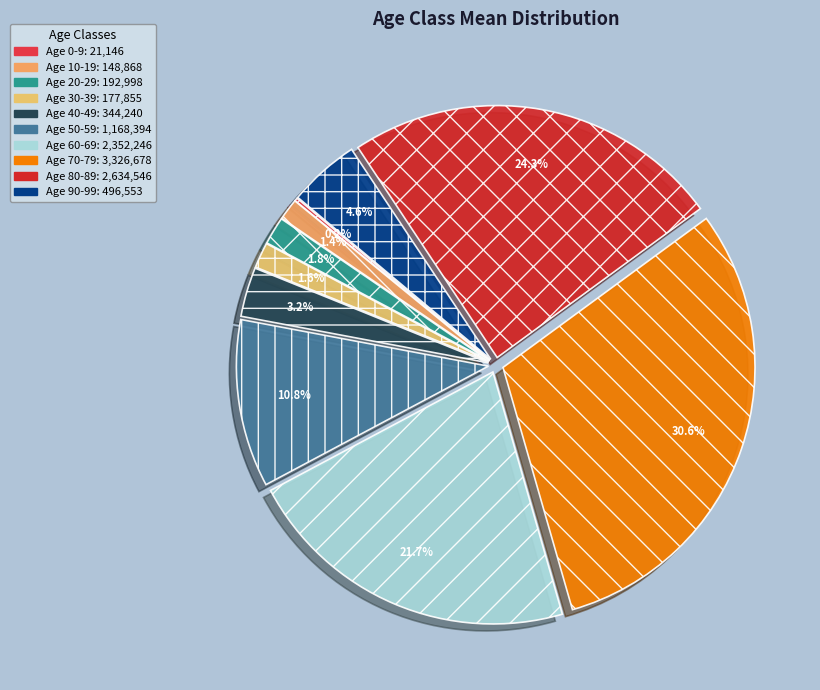

Rank the categories by value from lowest to highest.

0-9, 10-19, 30-39, 20-29, 40-49, 90-99, 50-59, 60-69, 80-89, 70-79